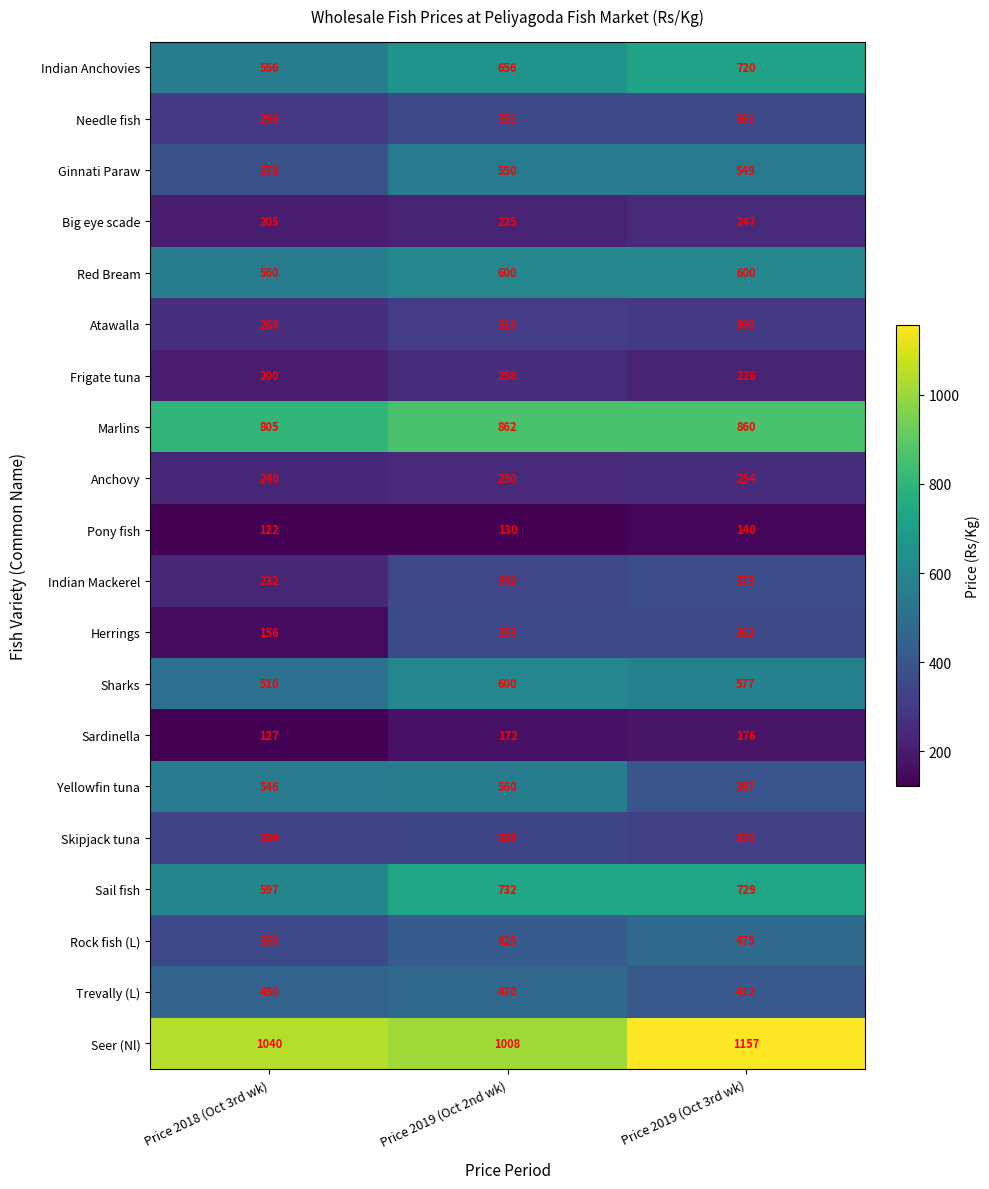

Is it true that Frigate tuna equals 396 at Price 2019 (Oct 3rd wk)?

False